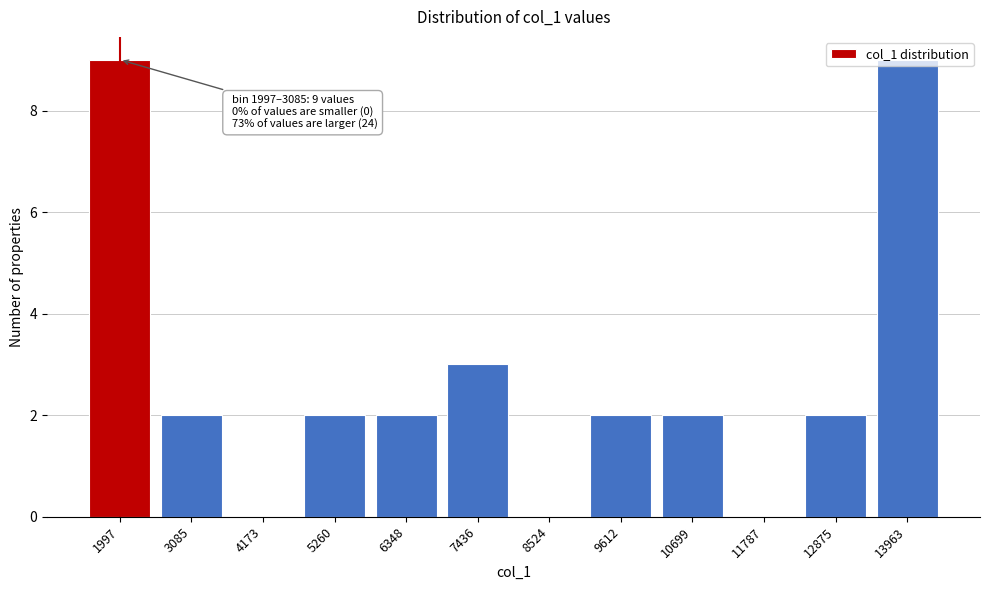

What is the greatest value displayed?

9